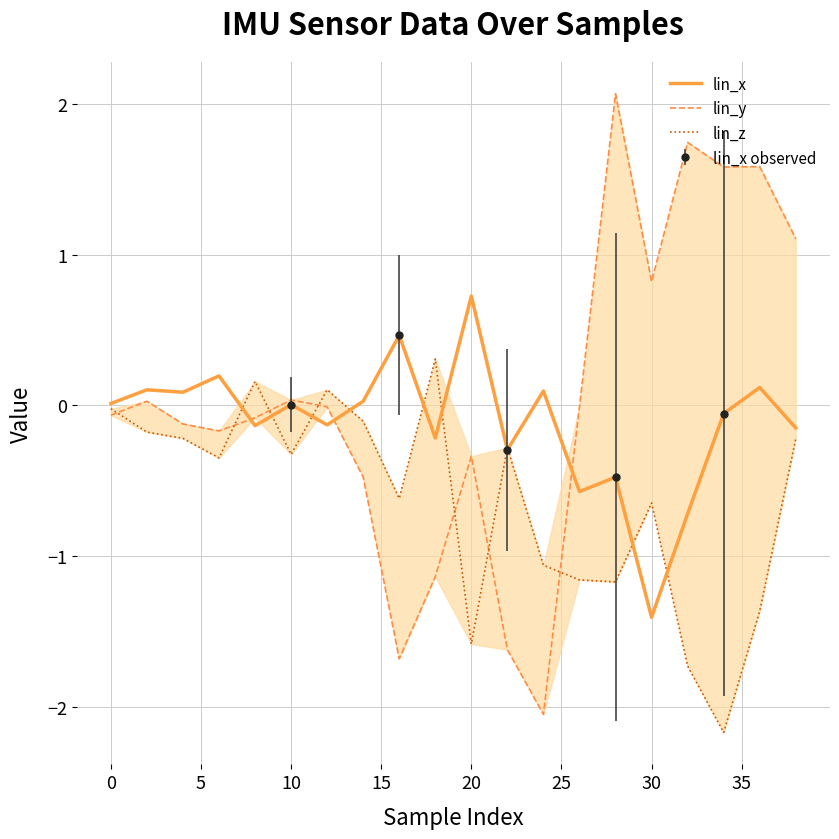

Which category has the highest value in the lin_x series?

20